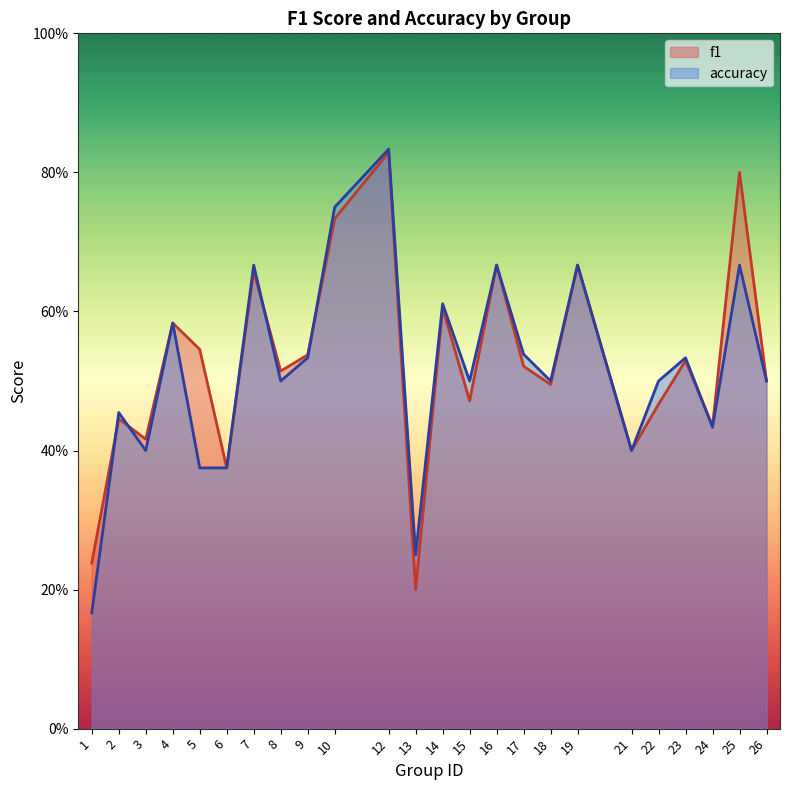

Where do f1 and accuracy first cross each other?

1 and 2